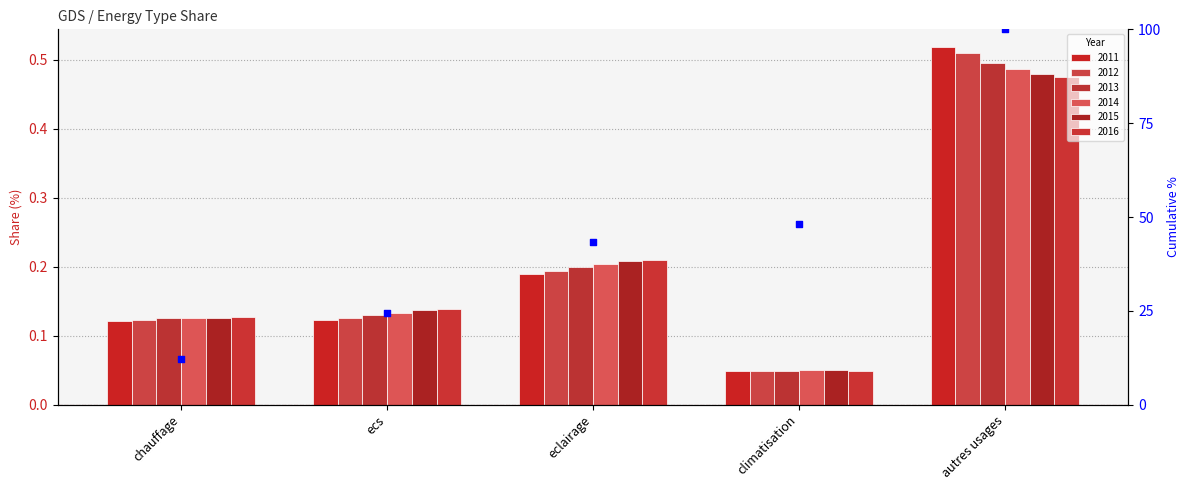

Between ecs and chauffage, which is larger?

ecs